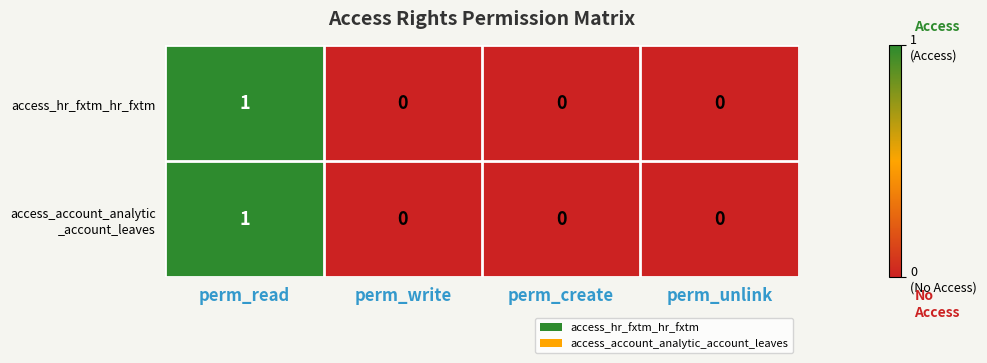

The value of access_hr_fxtm_hr_fxtm at perm_unlink is 0. True or false?

True